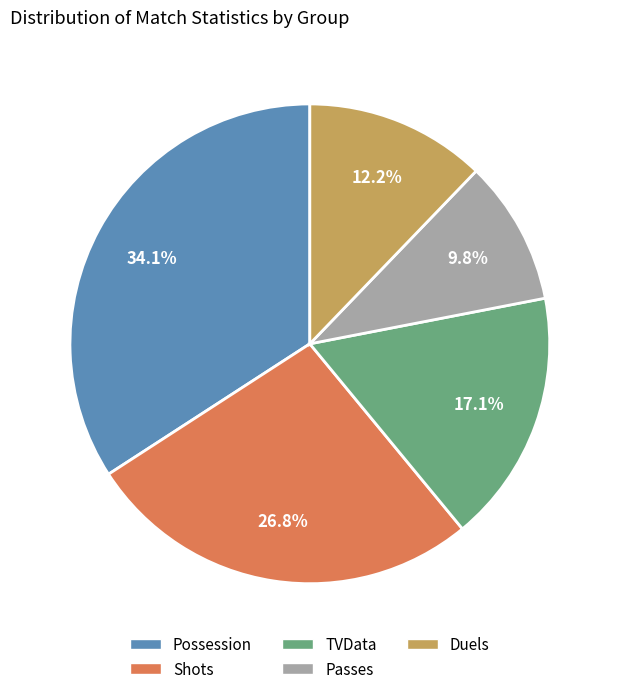

Is there any slice that represents more than half of the pie?

No